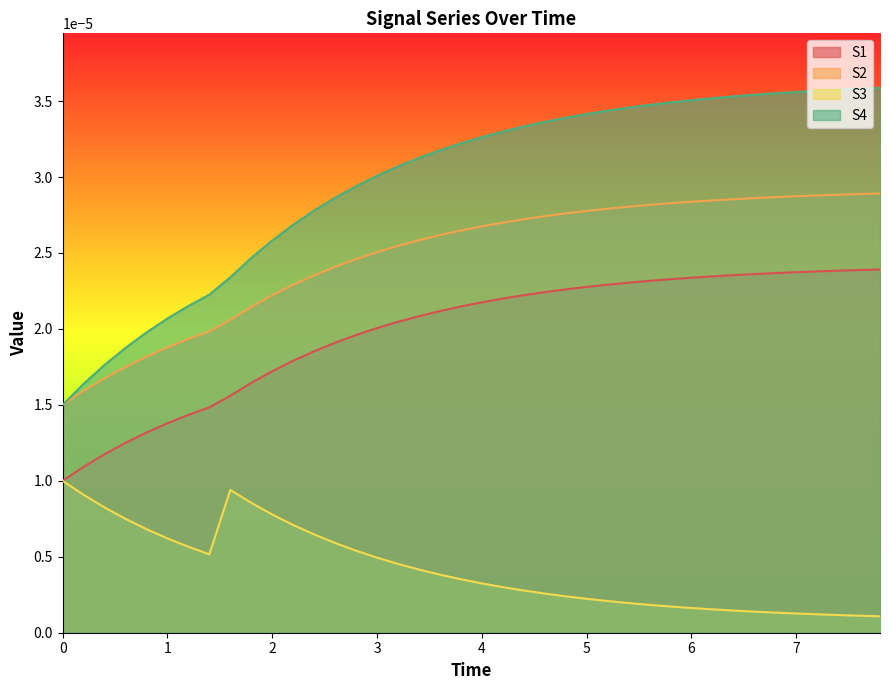

Which series has the largest total across all categories?

S4